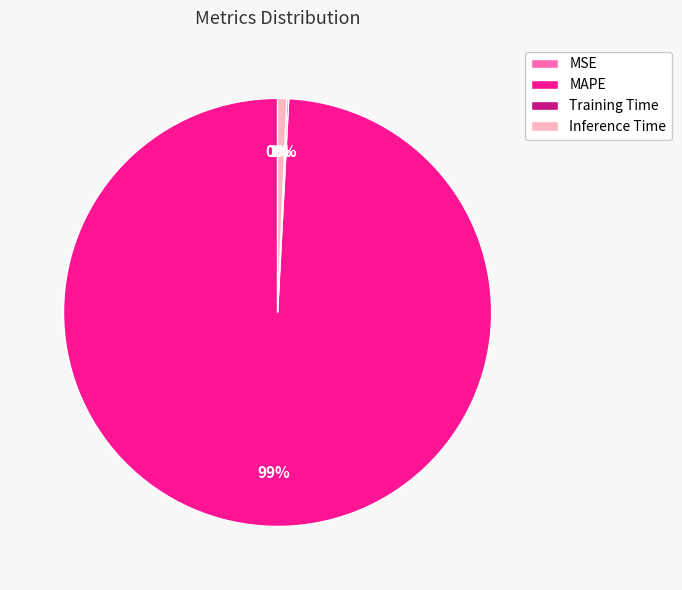

Combined, do Inference Time and MAPE account for over 50%?

Yes